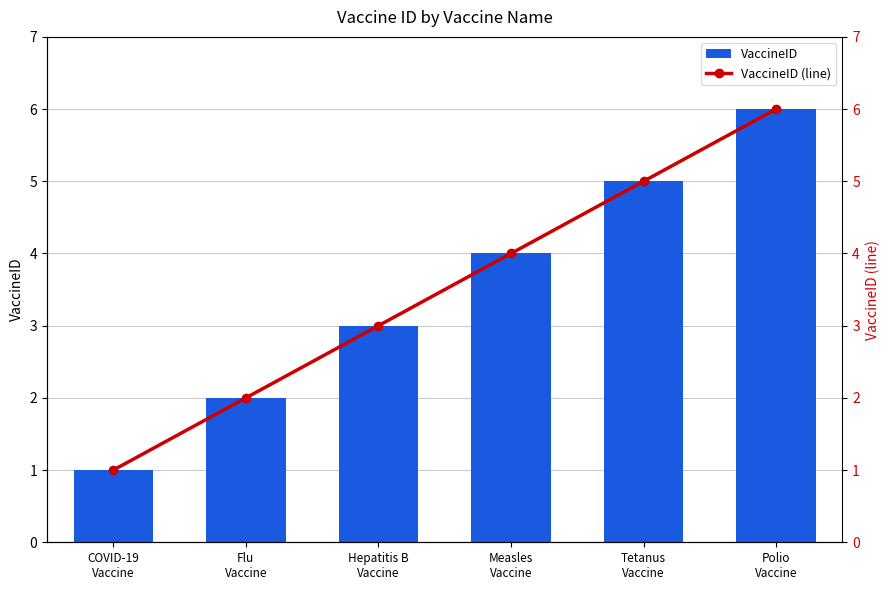

What is the sum of all VaccineID values?

21